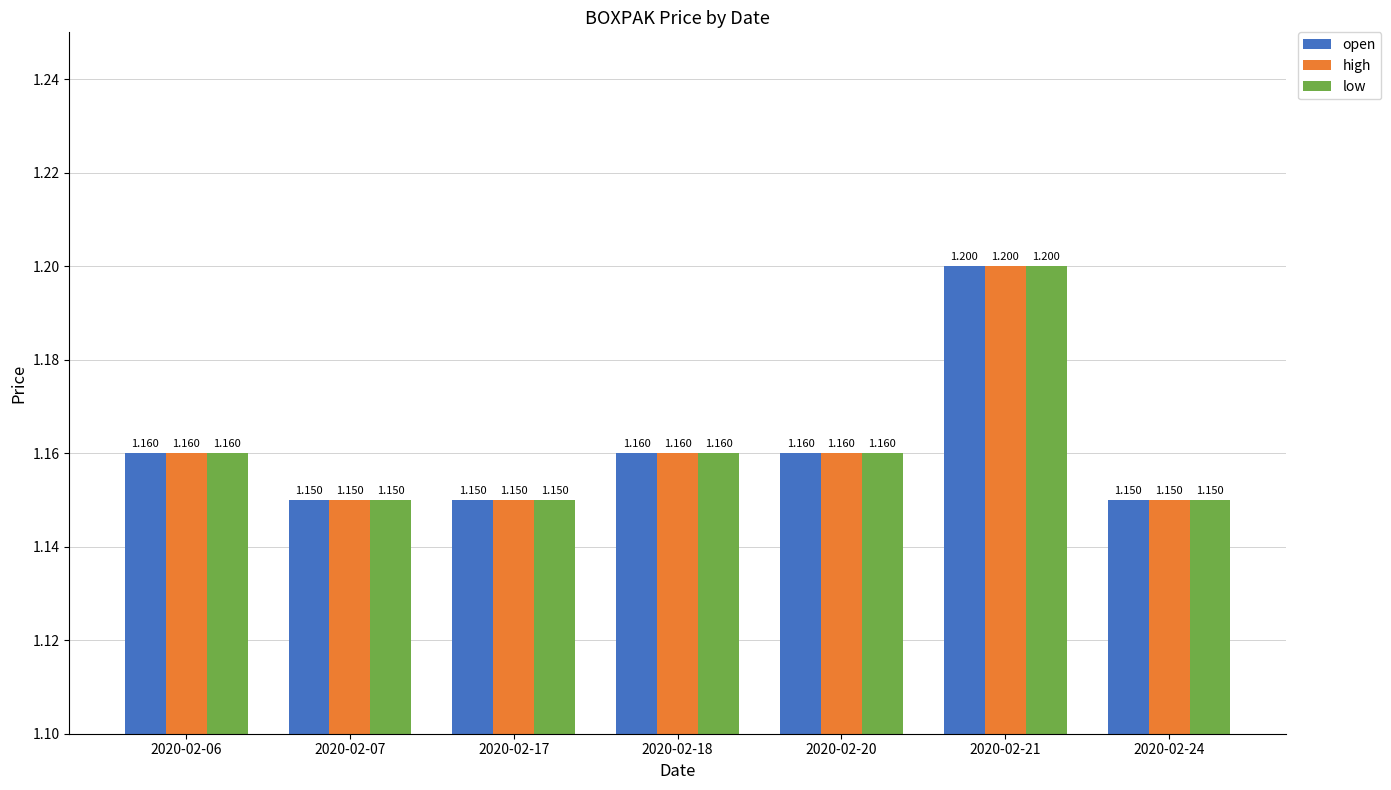

Is the value of low at 2020-02-06 greater than the value of open at 2020-02-21?

No